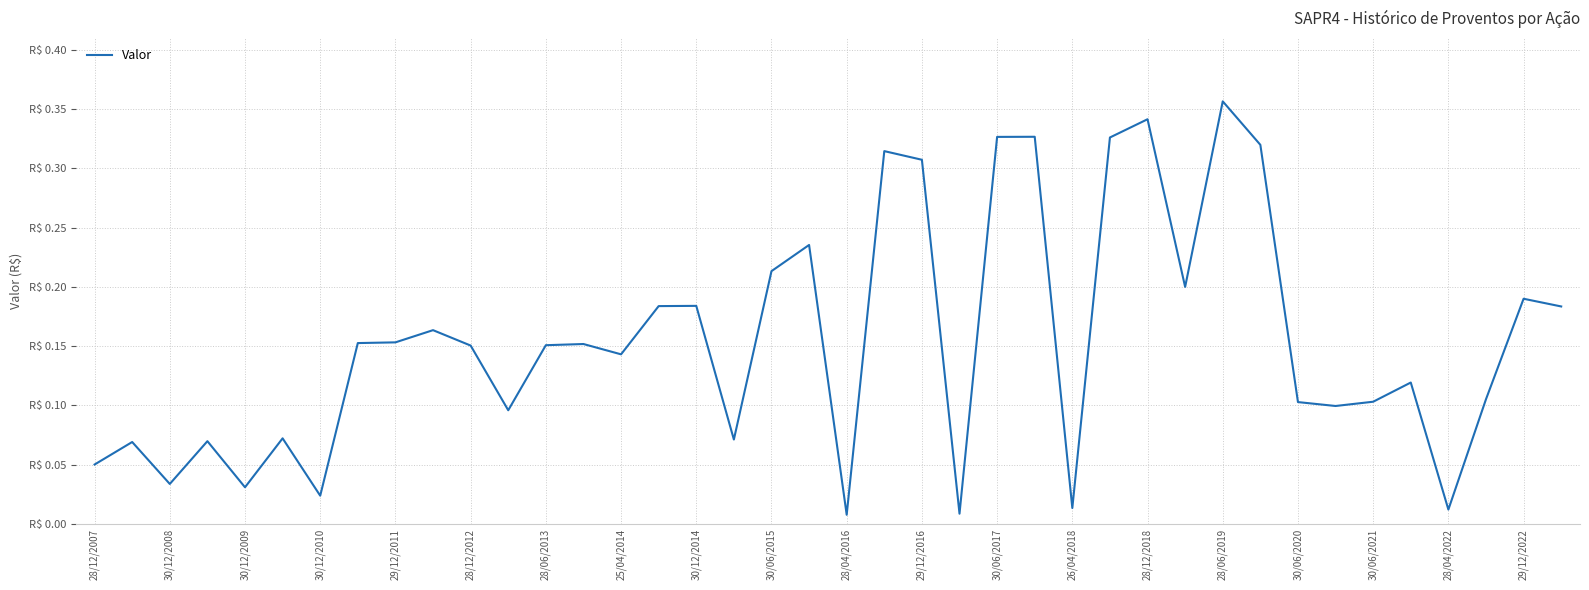

Does the chart display data point markers on the line(s)?

No